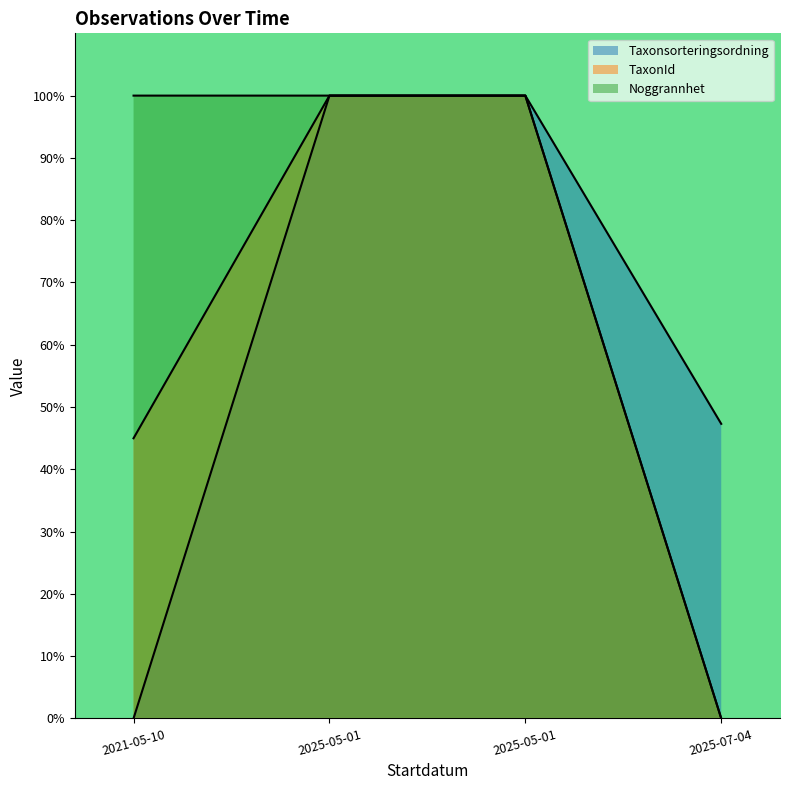

True or false: Noggrannhet has a value of 100.0 at 2025-05-01.

True